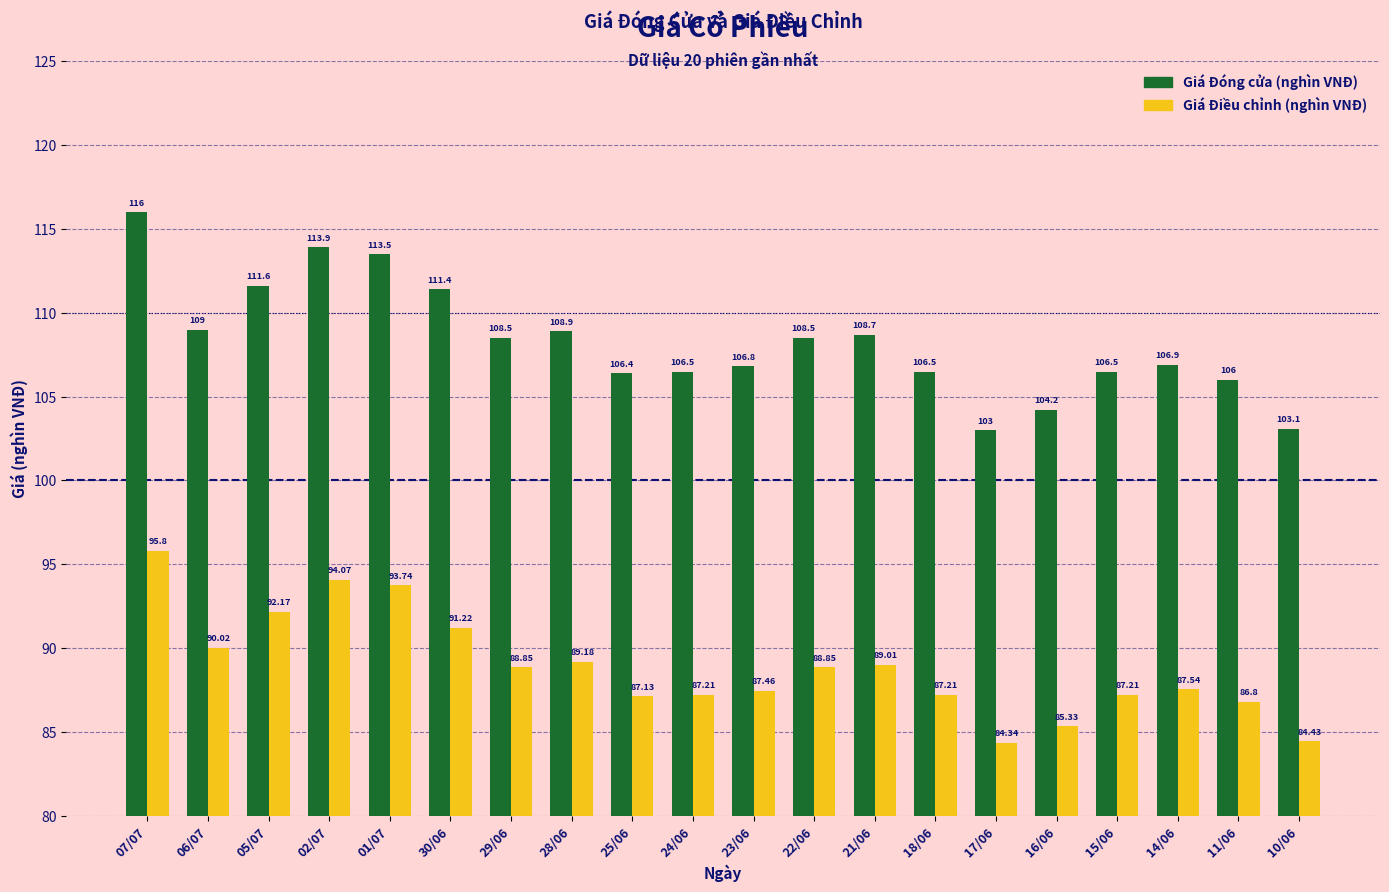

Is it true that Giá Đóng cửa (nghìn VNĐ) equals 103.1 at 10/06?

True